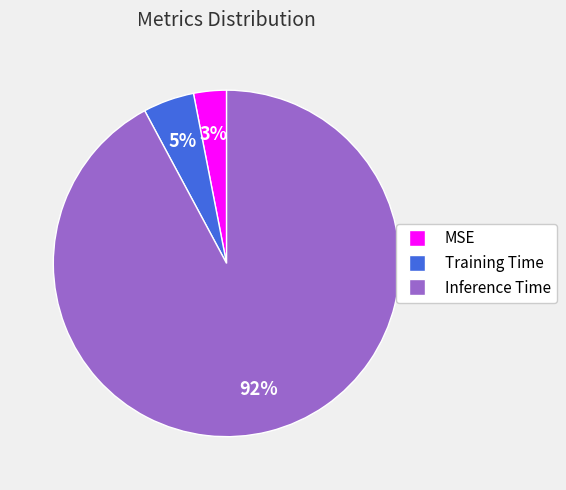

Combined, do Training Time and Inference Time account for over 50%?

Yes